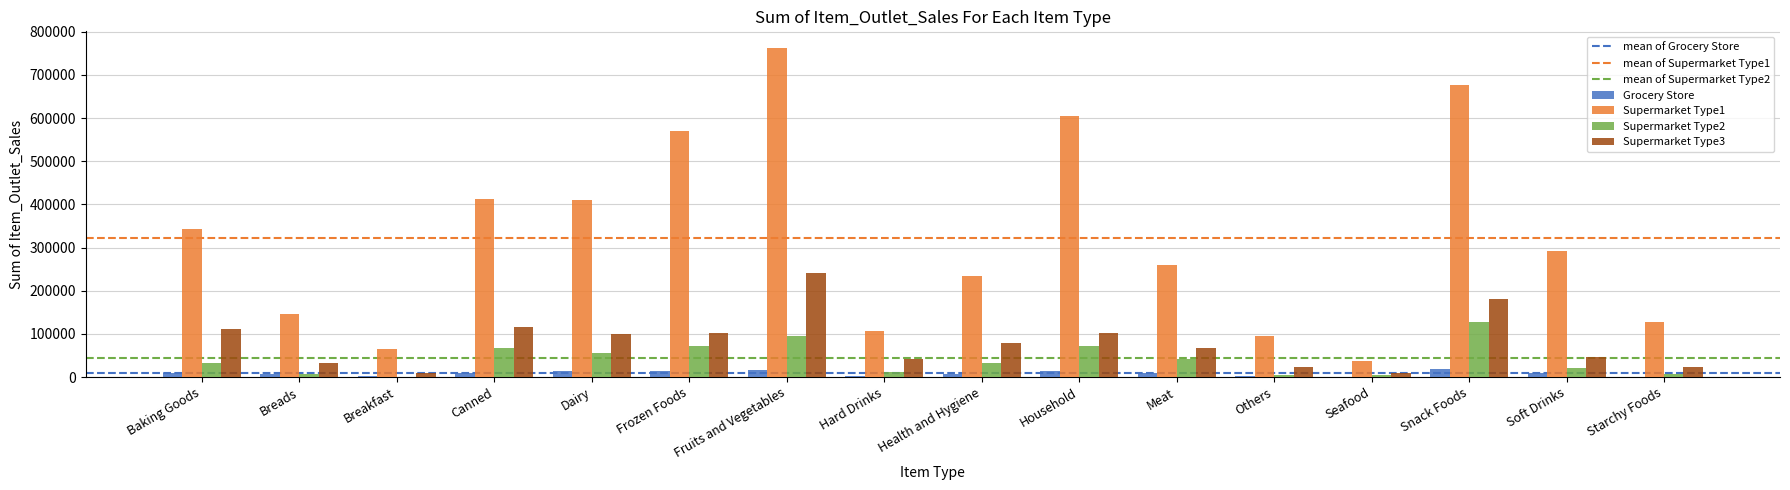

Are the bars grouped side by side (vs. stacked)?

Yes